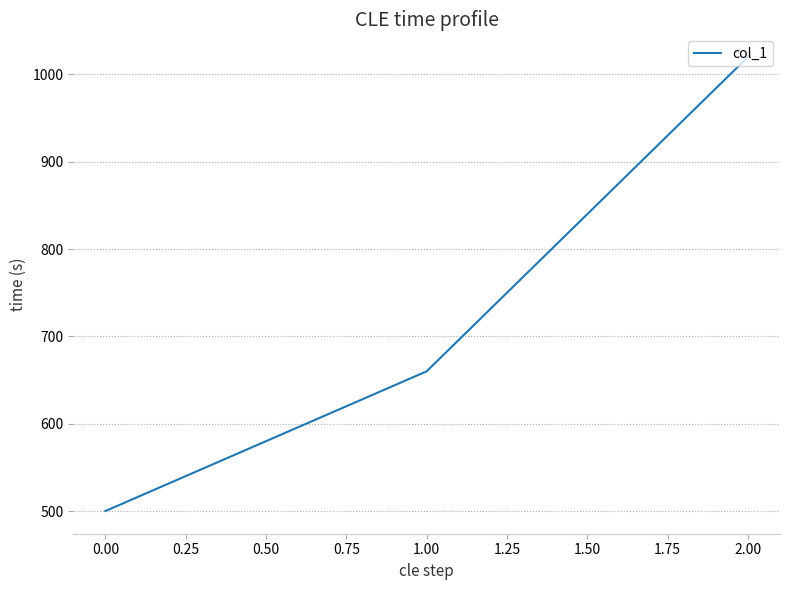

What is the sum of all values?

2180